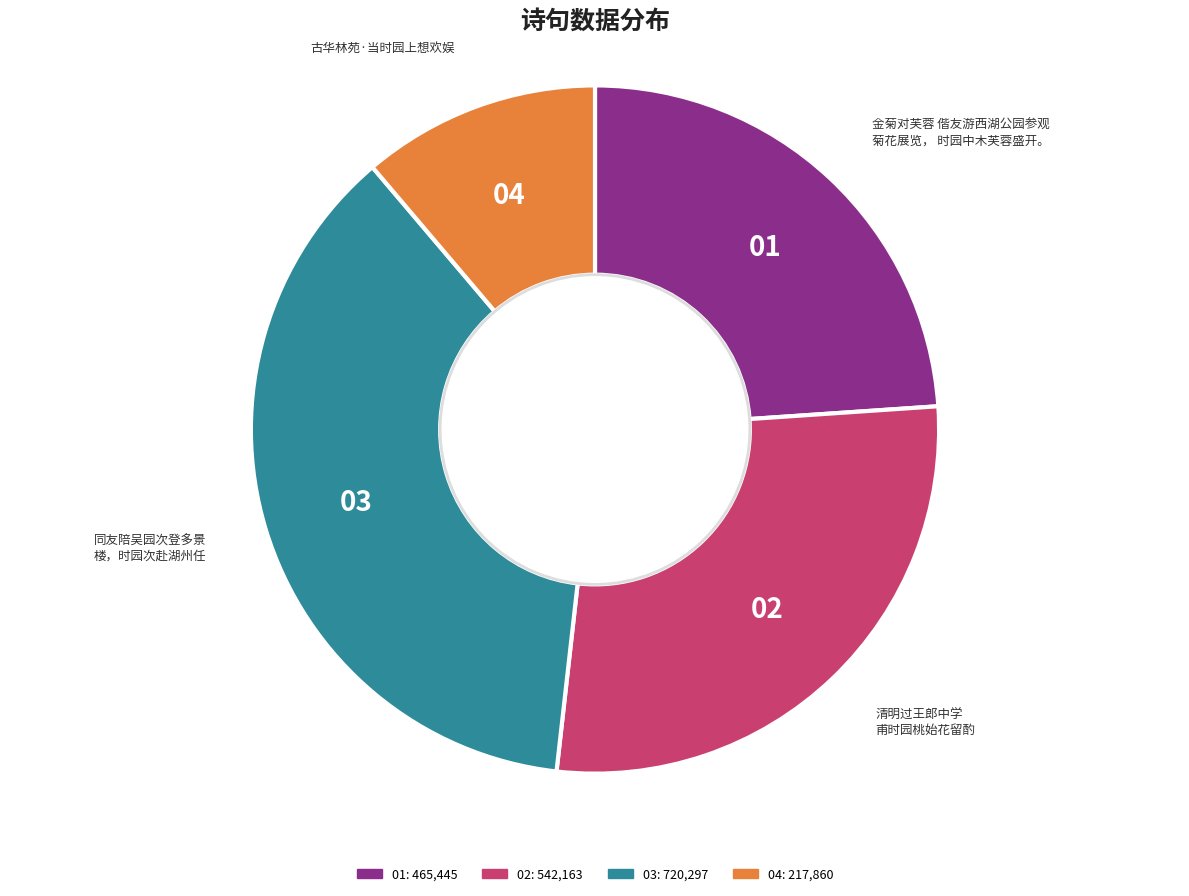

Is there any slice that represents more than half of the pie?

No